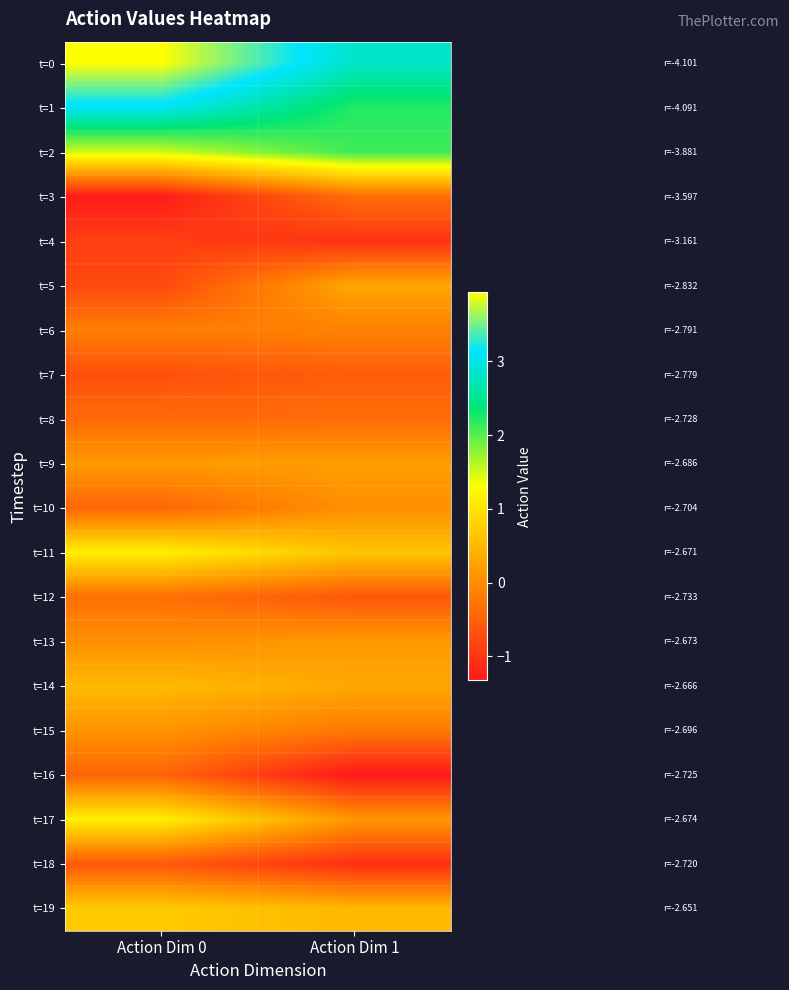

At which category is the sum across all series the highest?

Action Dim 0